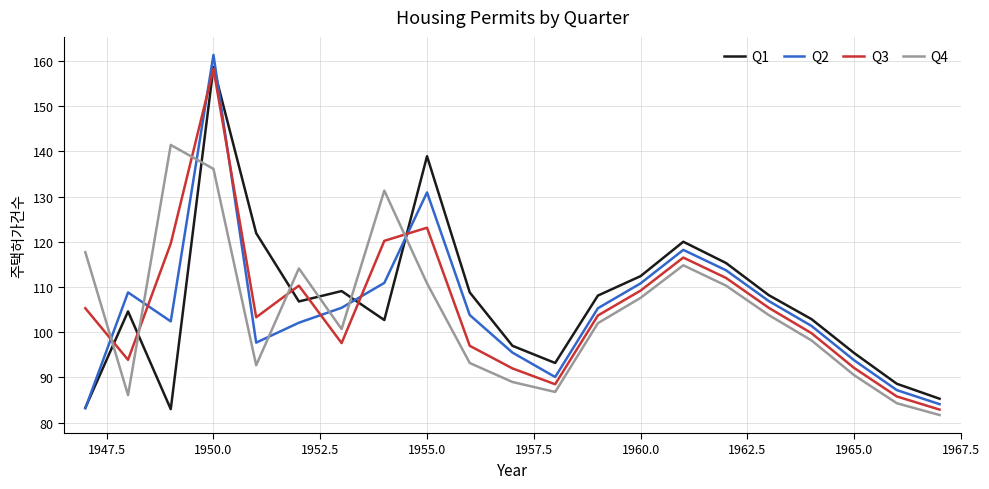

Which series ends up on top after the final intersection of Q3 and Q1?

Q1